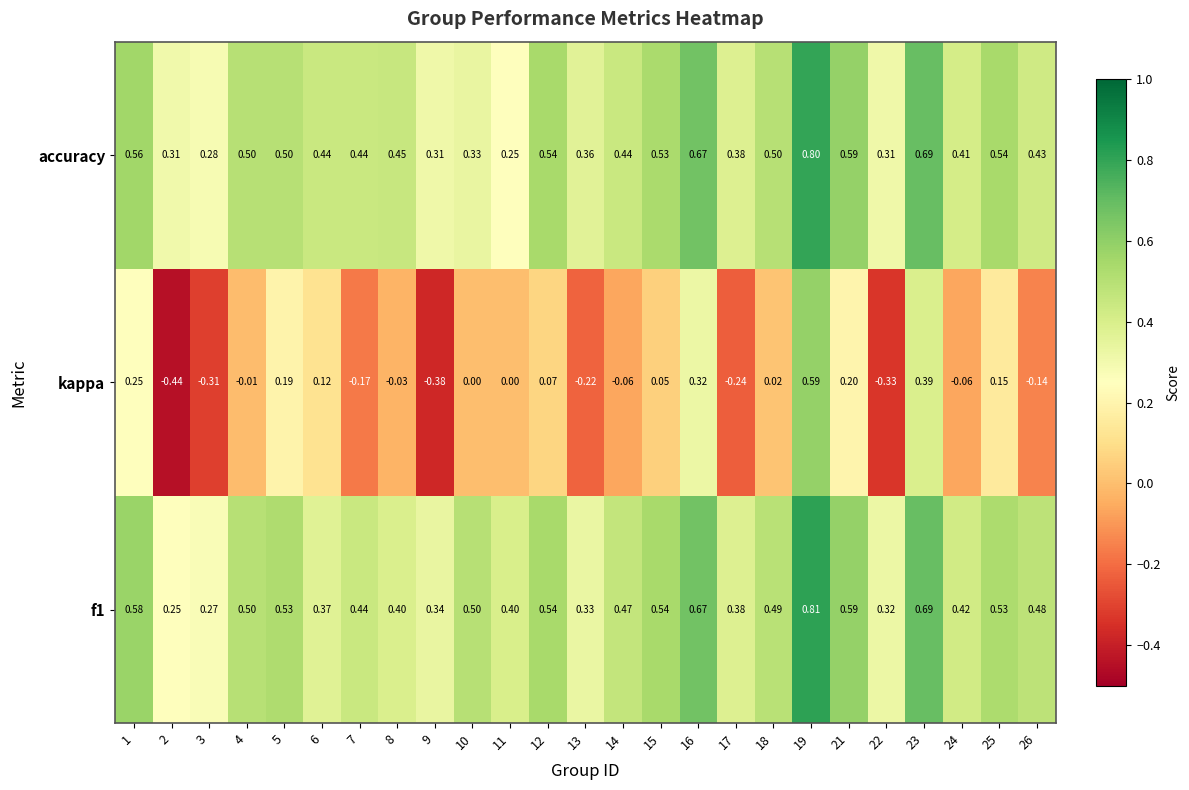

Which series has the widest spread of values?

kappa